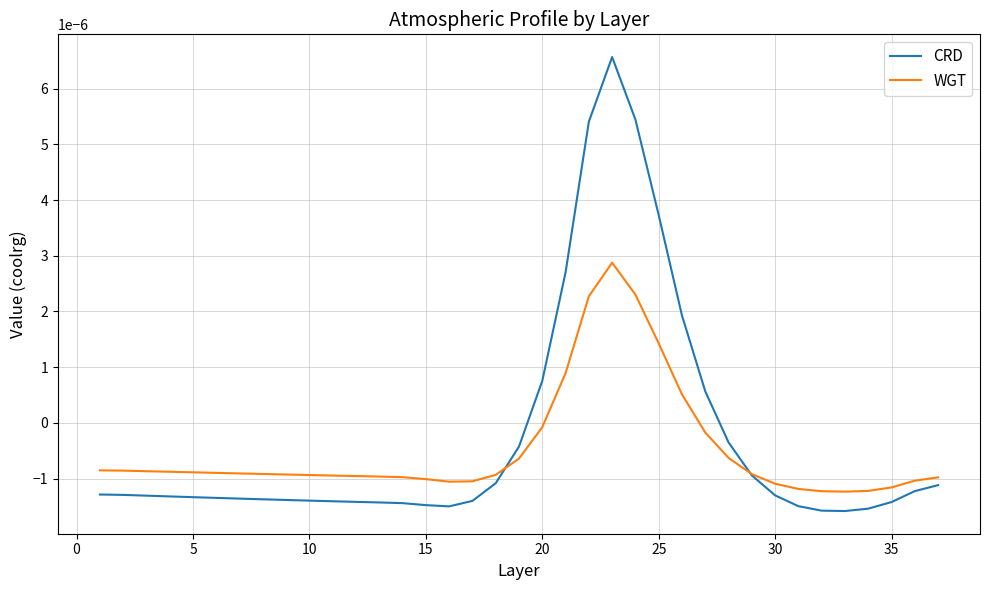

How many lines are shown in the chart?

2